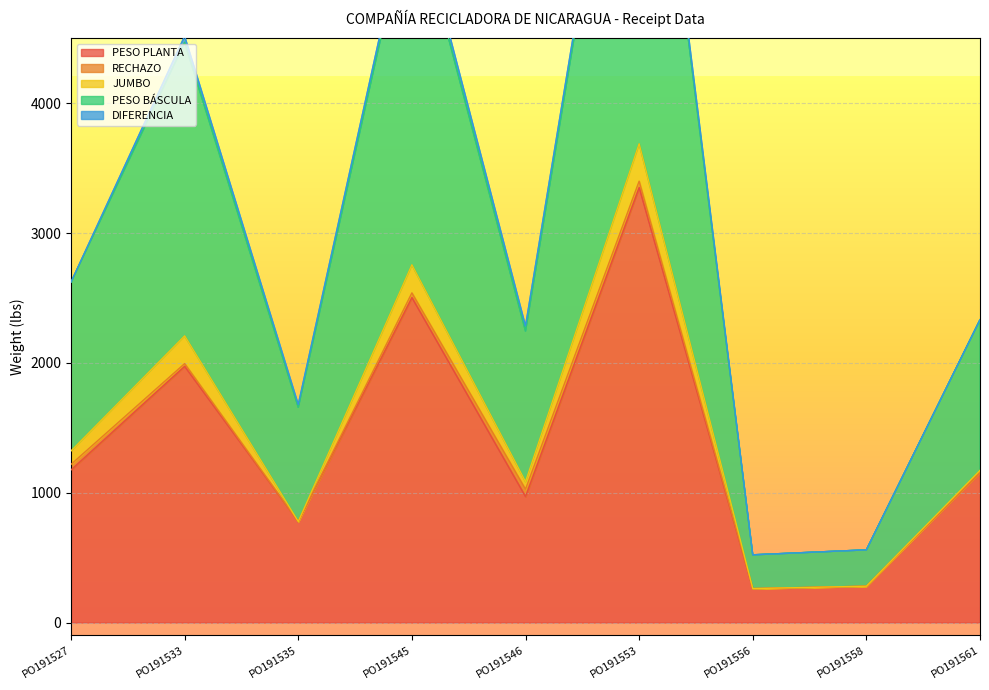

What is the value of the PESO BÁSCULA point at the 1st from the left?

1300.0